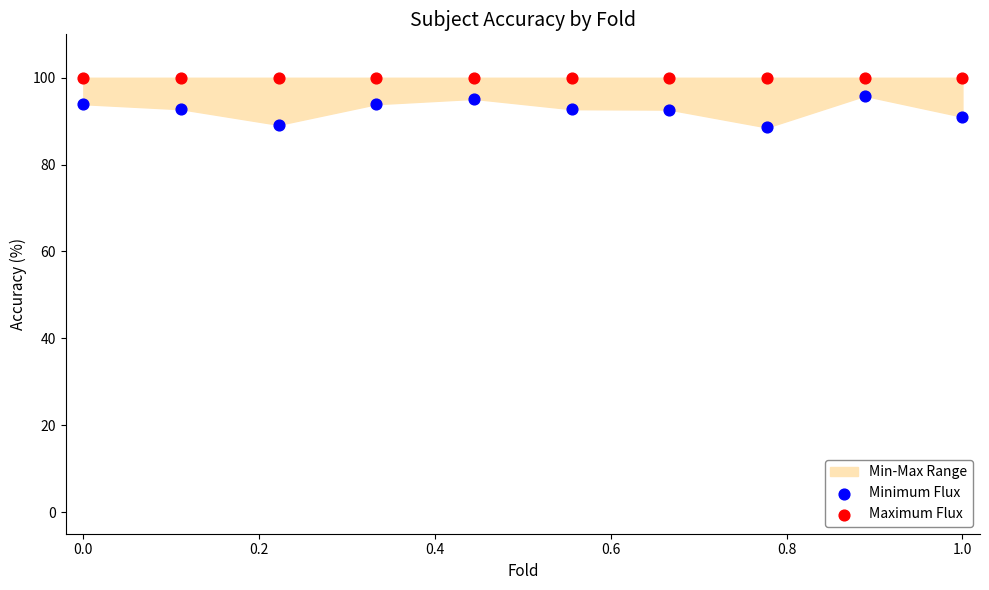

Which series reaches the minimum Y coordinate?

Minimum Flux